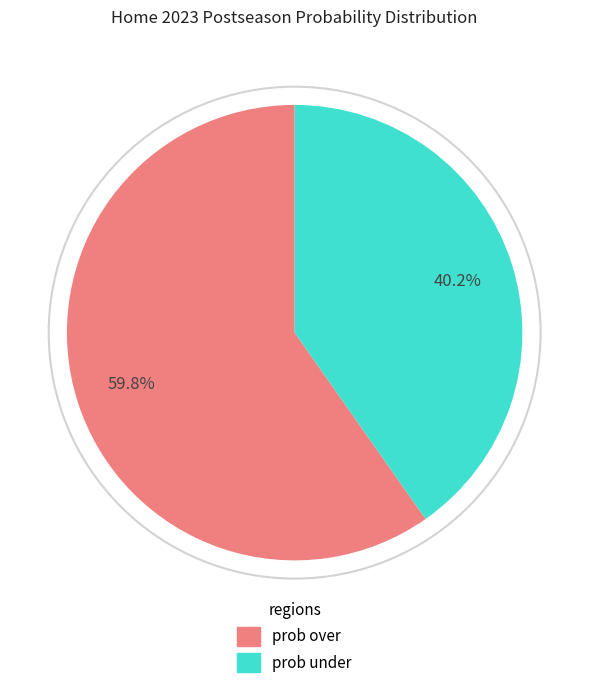

Is there any slice that represents more than half of the pie?

Yes